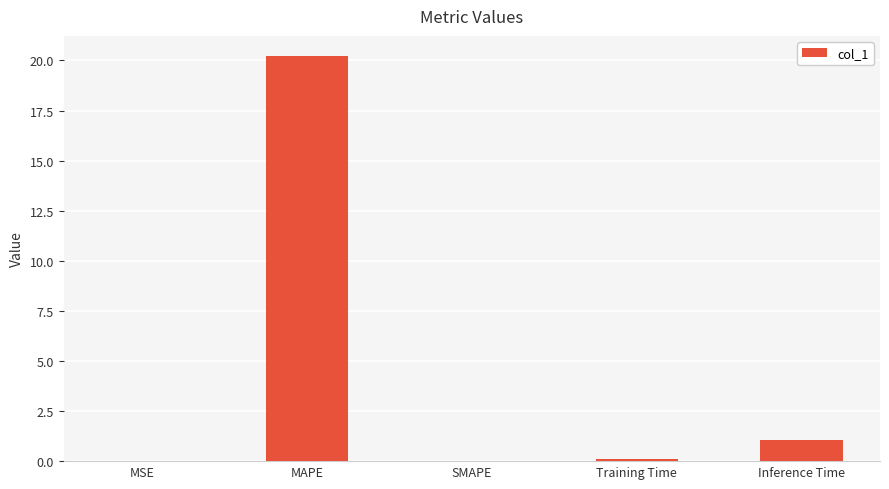

What is the greatest value displayed?

20.2